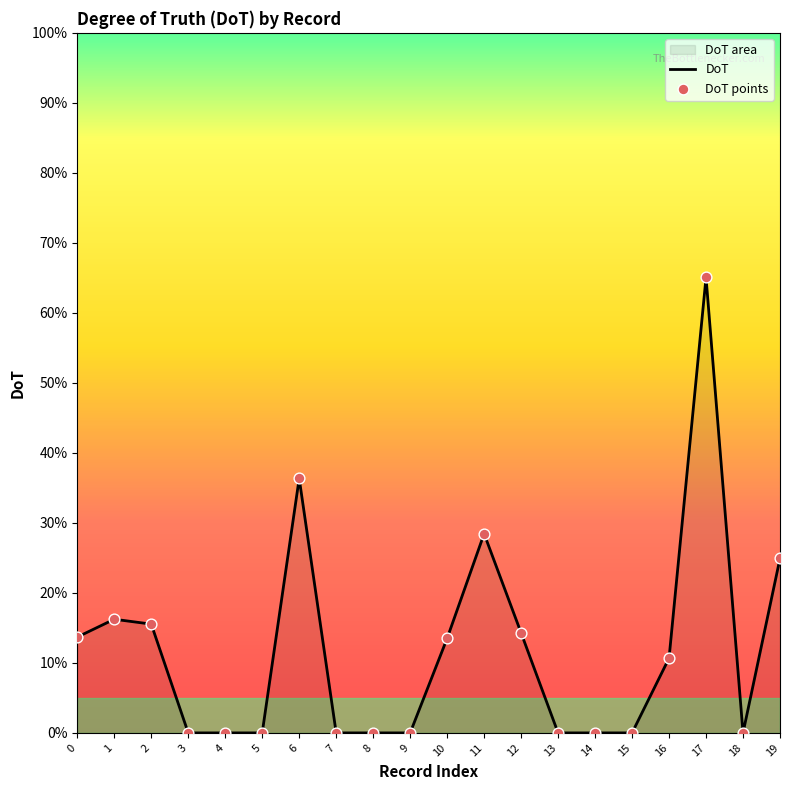

Is the value of DoT points at 16 greater than the value of DoT at 14?

Yes